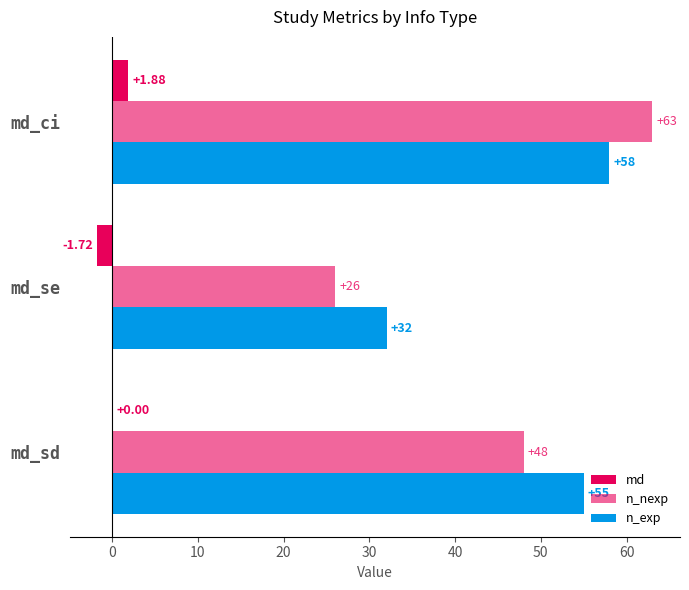

At how many categories does at least one series exceed 35?

2